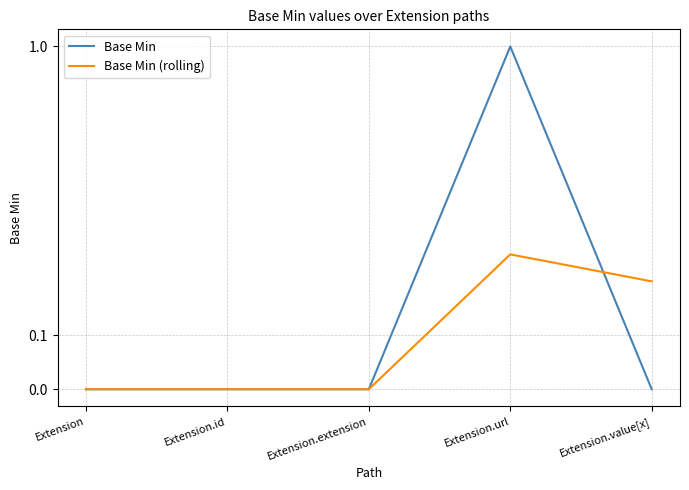

Reading left to right, extract all data points from this chart.

Base Min: Extension=0.0	Extension.id=0.0	Extension.extension=0.0	Extension.url=1.0	Extension.value[x]=0.0
Base Min (rolling): Extension=0.0	Extension.id=0.0	Extension.extension=0.0	Extension.url=0.2	Extension.value[x]=0.2